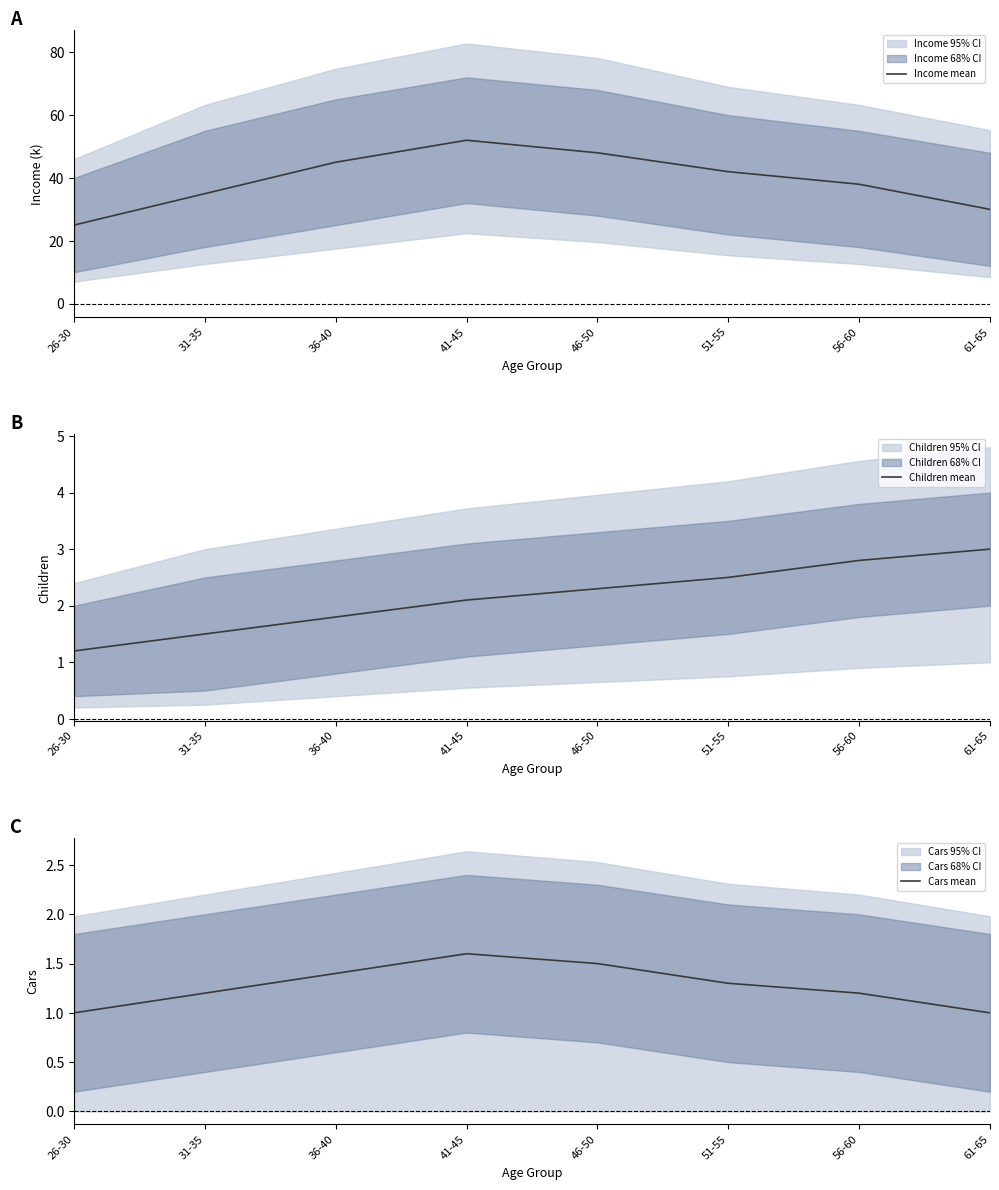

What is the value of the Cars mean point at the 4th from the left?

1.6